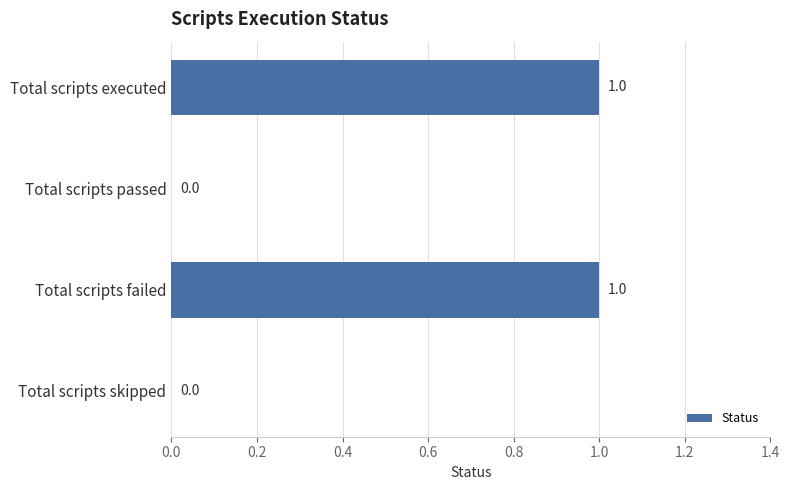

Are the bars horizontal?

Yes